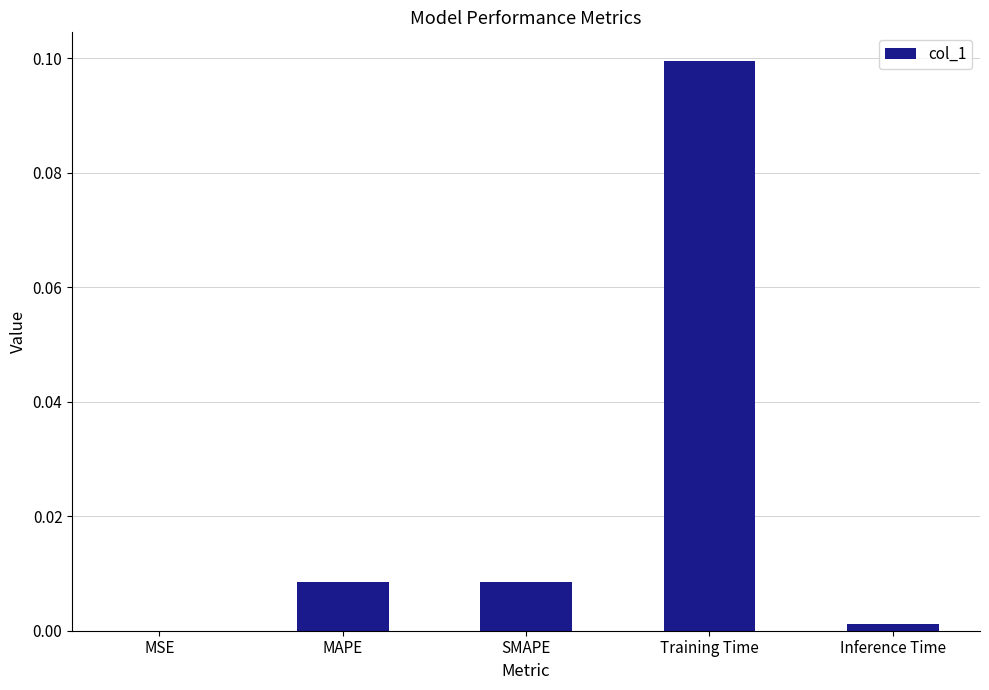

Is it true that the value at MAPE is 0.0?

True